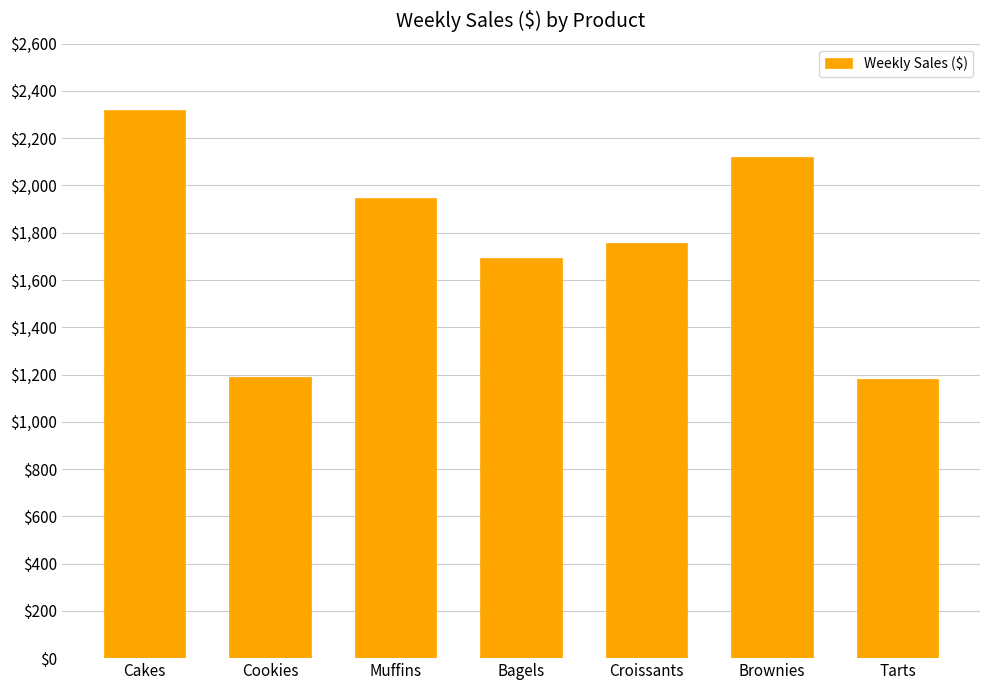

What is the value of the 2nd bar from the left?

1189